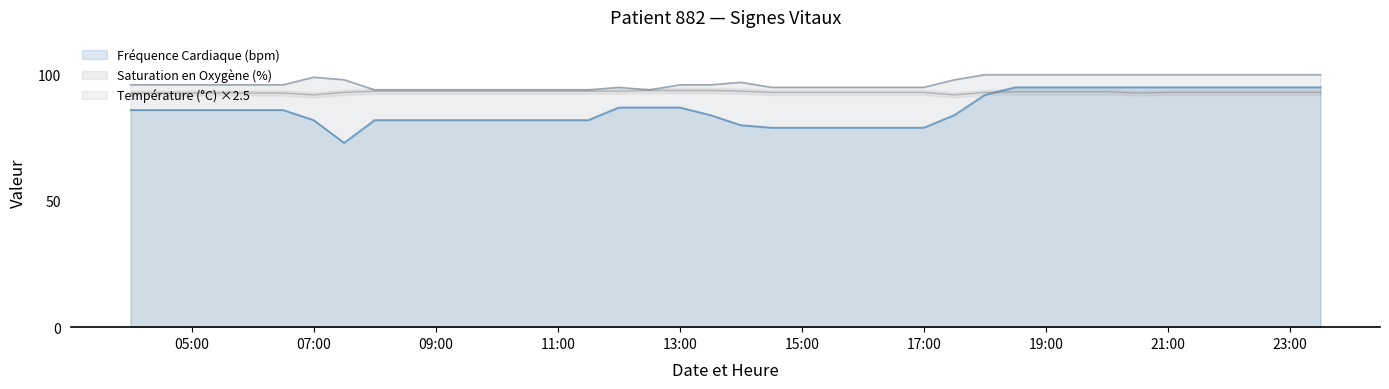

True or false: Fréquence Cardiaque (bpm) and Saturation en Oxygène (%) cross at least once.

False